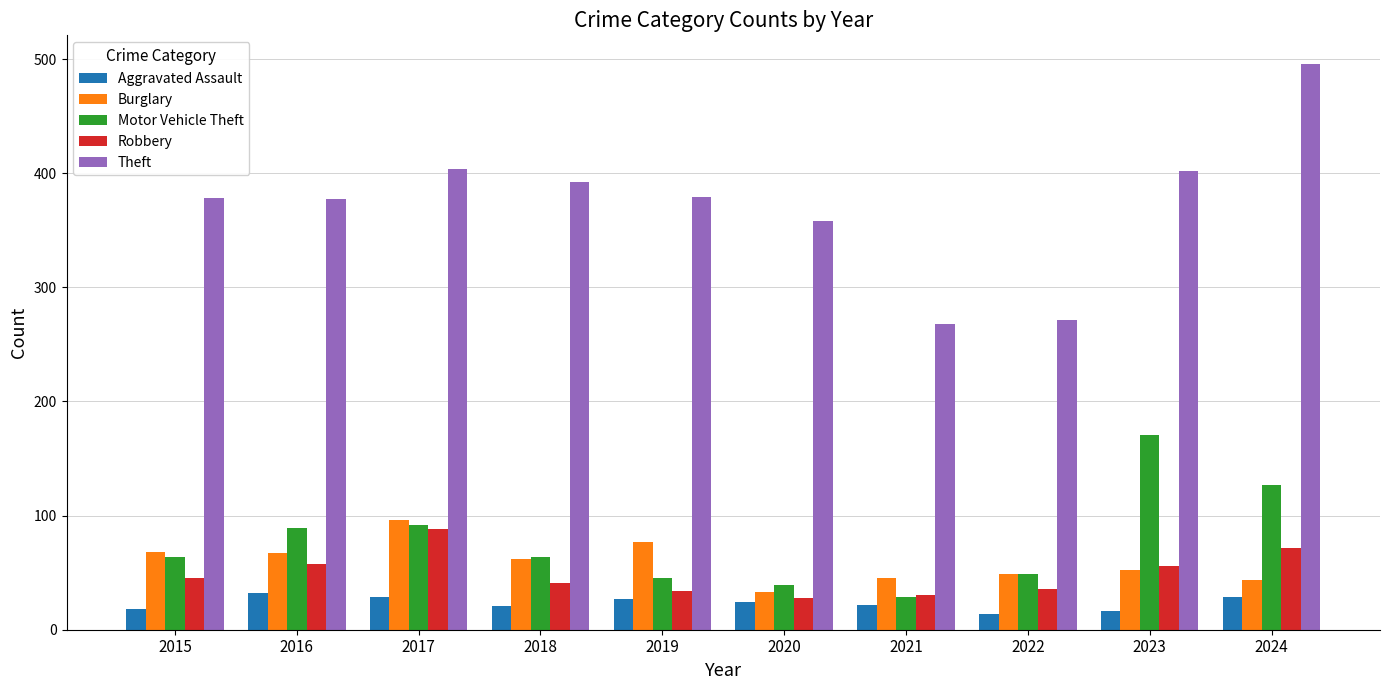

The value of Motor Vehicle Theft at 2023 is 171. True or false?

True